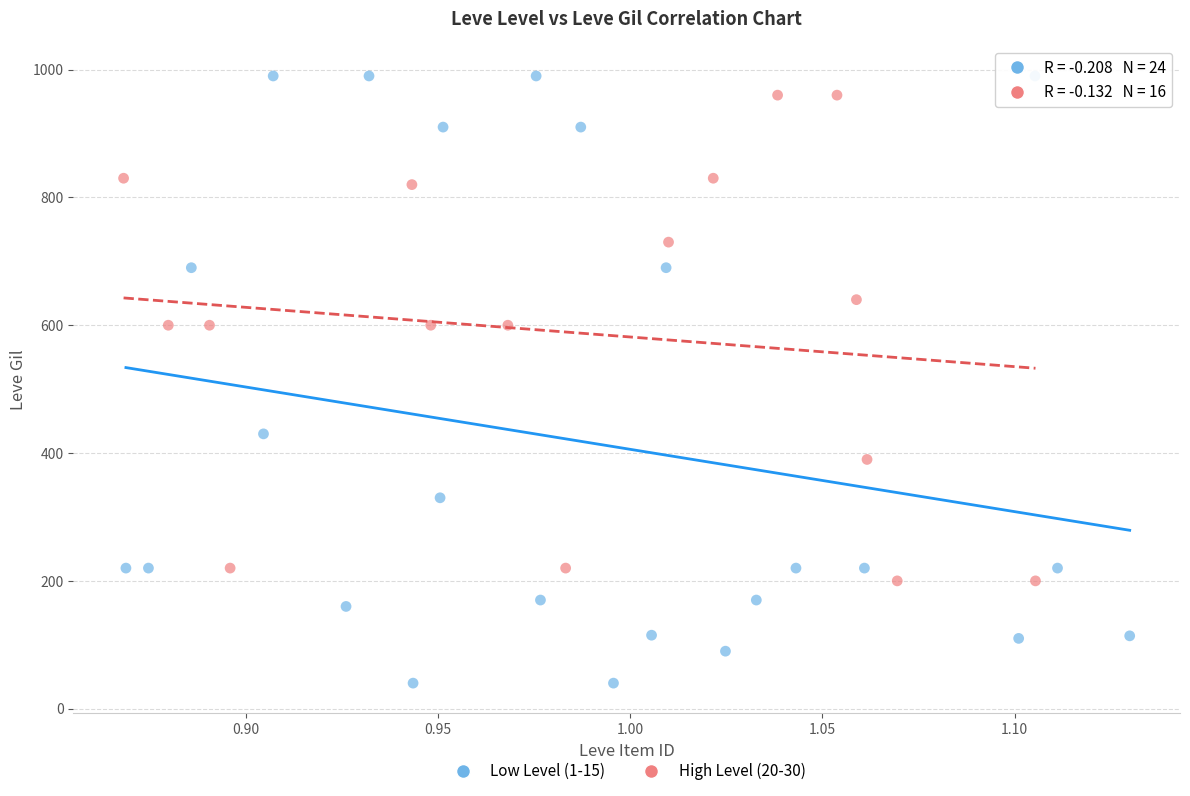

Which series contains the lowest Y value?

Low Level (1-15)